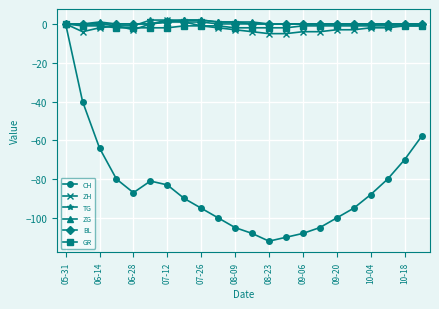

Which series has the largest range (max minus min)?

CH